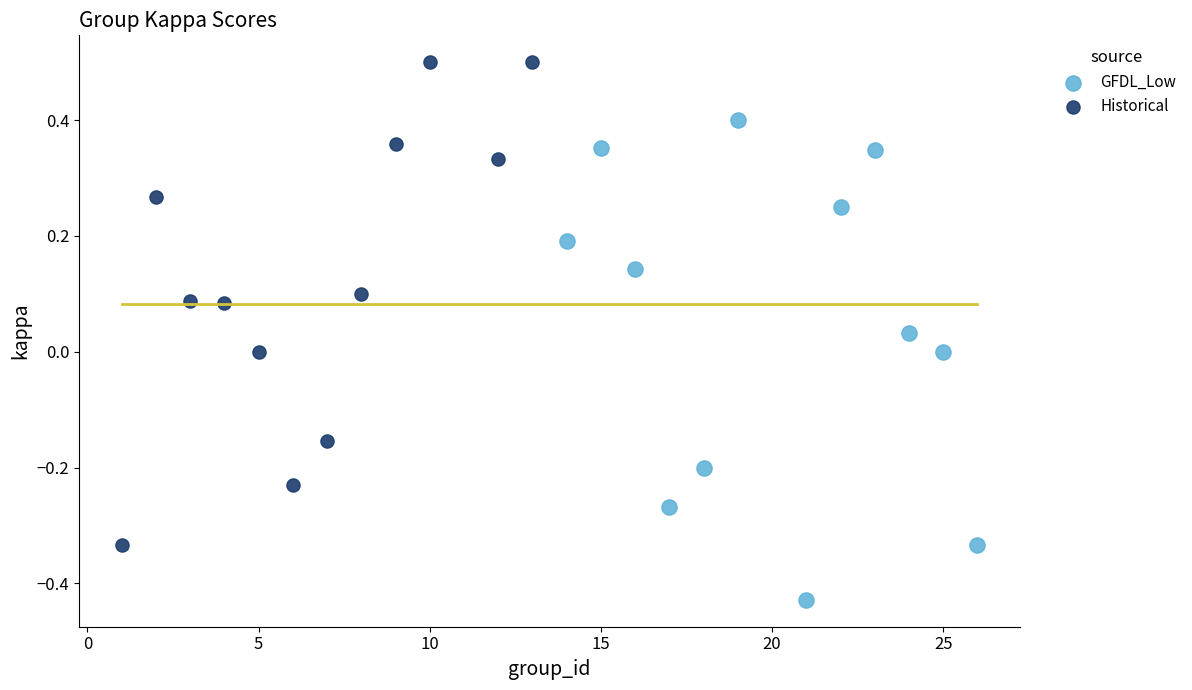

Which series contains the highest Y value?

Historical